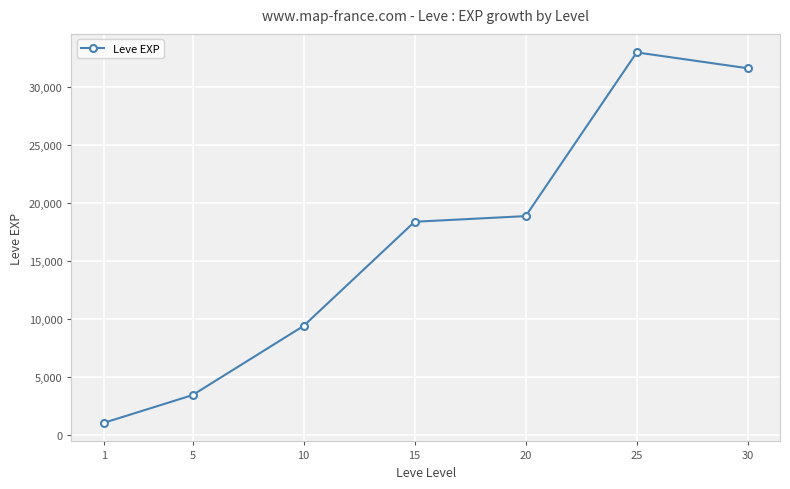

List the labels in order of value, smallest first.

1, 5, 10, 15, 20, 30, 25